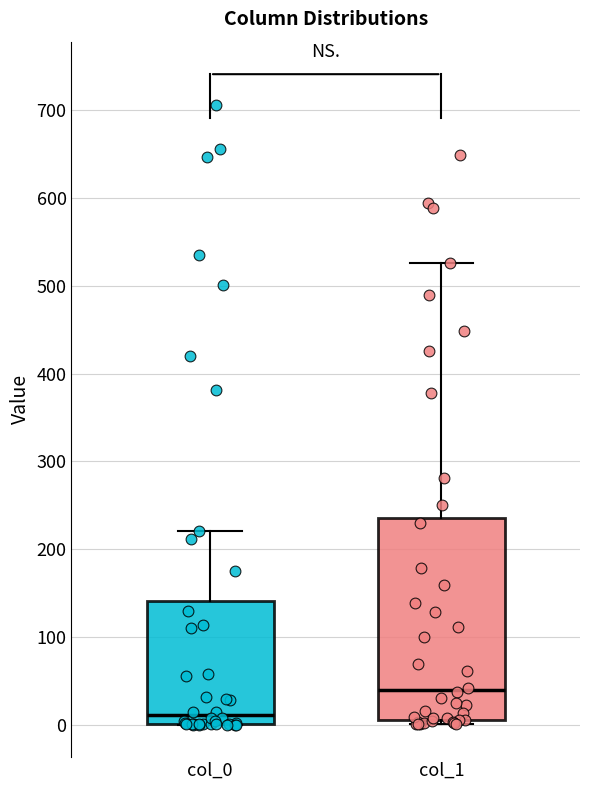

Comparing the boxes themselves (not the whiskers), which one is the tallest?

col_1